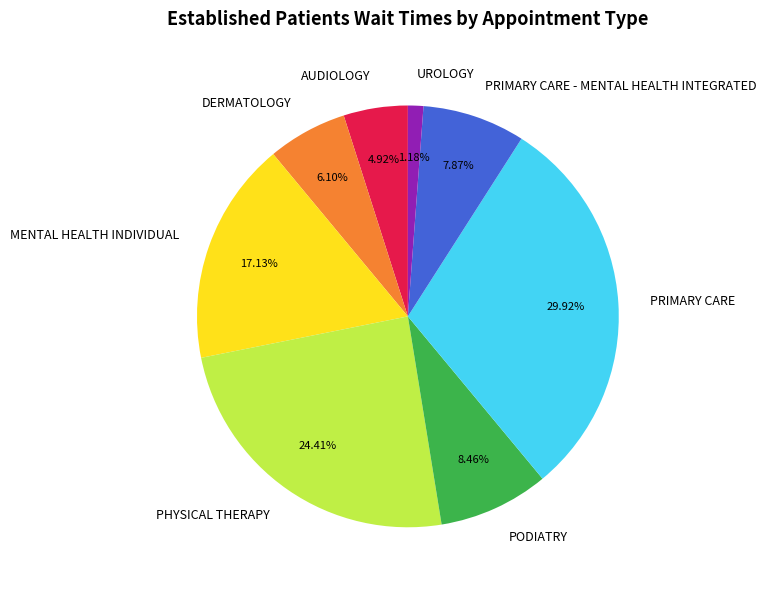

Rank the categories by value from highest to lowest.

PRIMARY CARE, PHYSICAL THERAPY, MENTAL HEALTH INDIVIDUAL, PODIATRY, PRIMARY CARE - MENTAL HEALTH INTEGRATED, DERMATOLOGY, AUDIOLOGY, UROLOGY